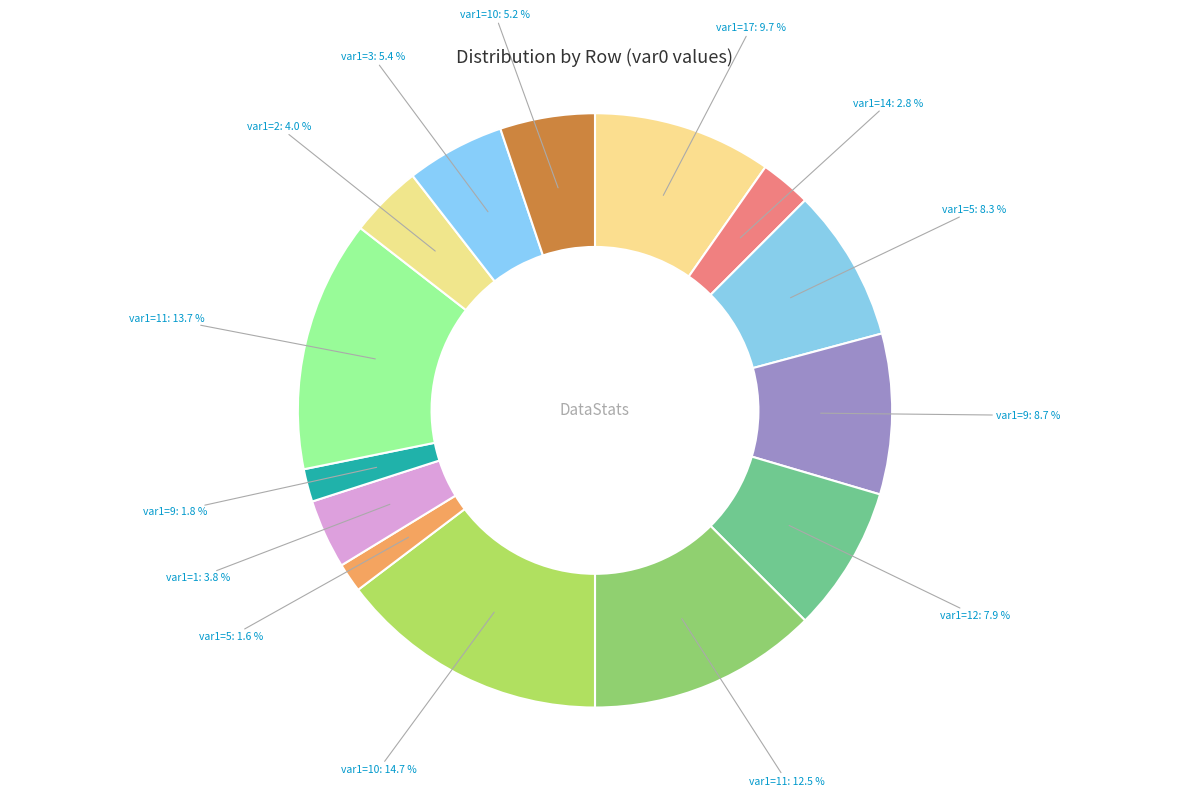

Count the number of slices in the pie.

14